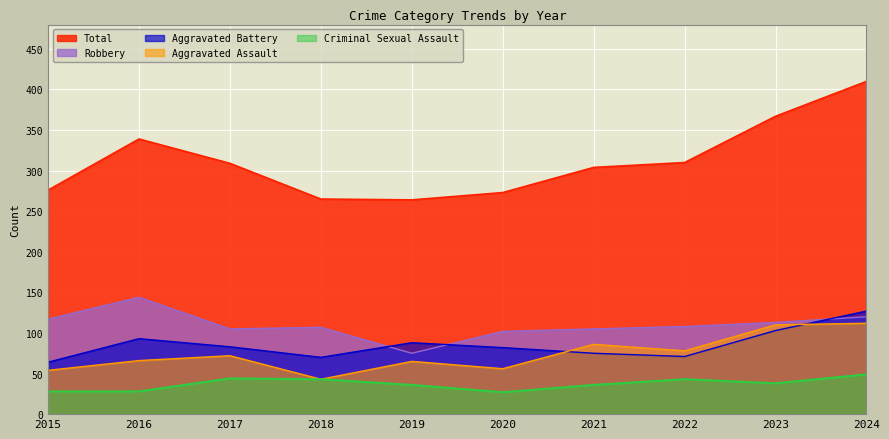

What is the difference between the Criminal Sexual Assault values at 2023 and 2020?

11